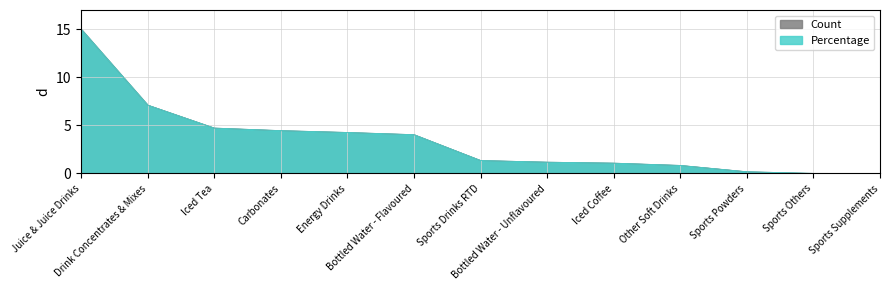

How many data points in Percentage are less than 1?

4